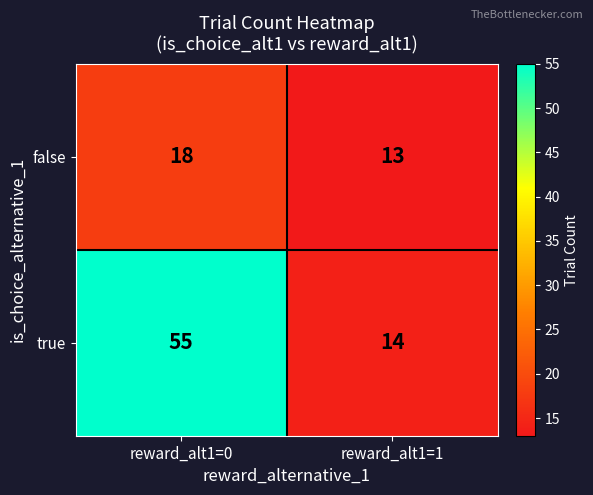

What is the difference between the highest and lowest values at reward_alt1=0?

37